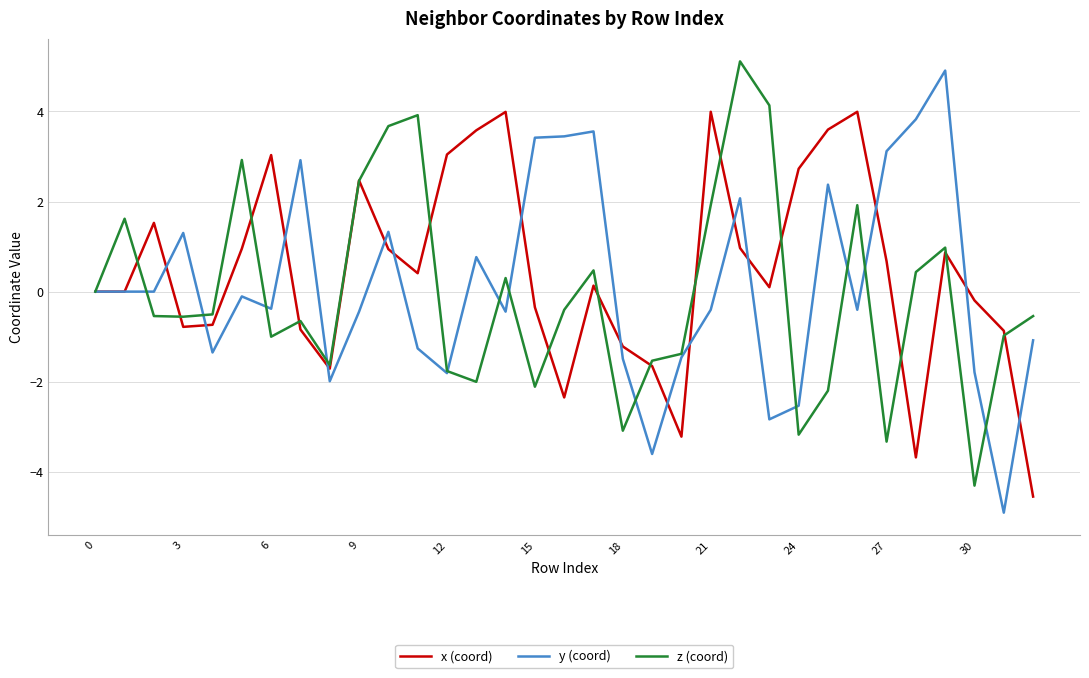

What is the smallest value displayed?

-4.9